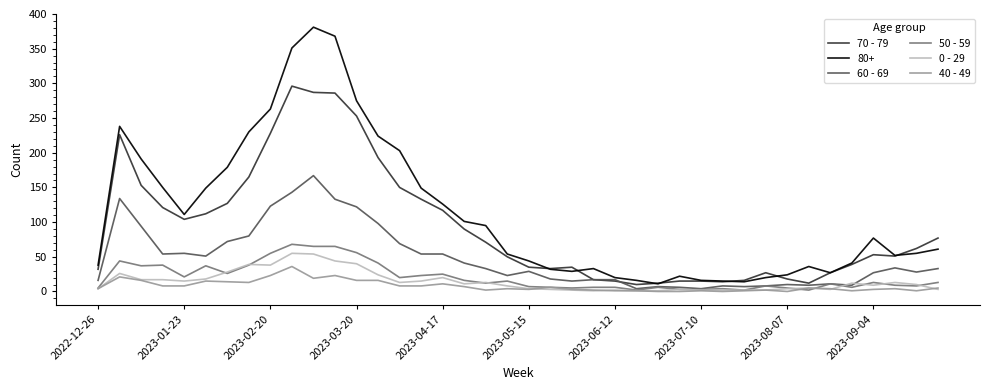

What are all the series names shown in the legend?

70 - 79, 80+, 60 - 69, 50 - 59, 0 - 29, 40 - 49